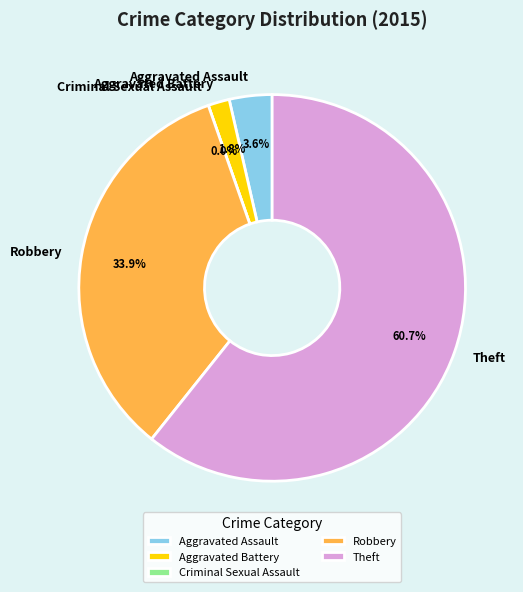

Which category accounts for the majority?

Theft